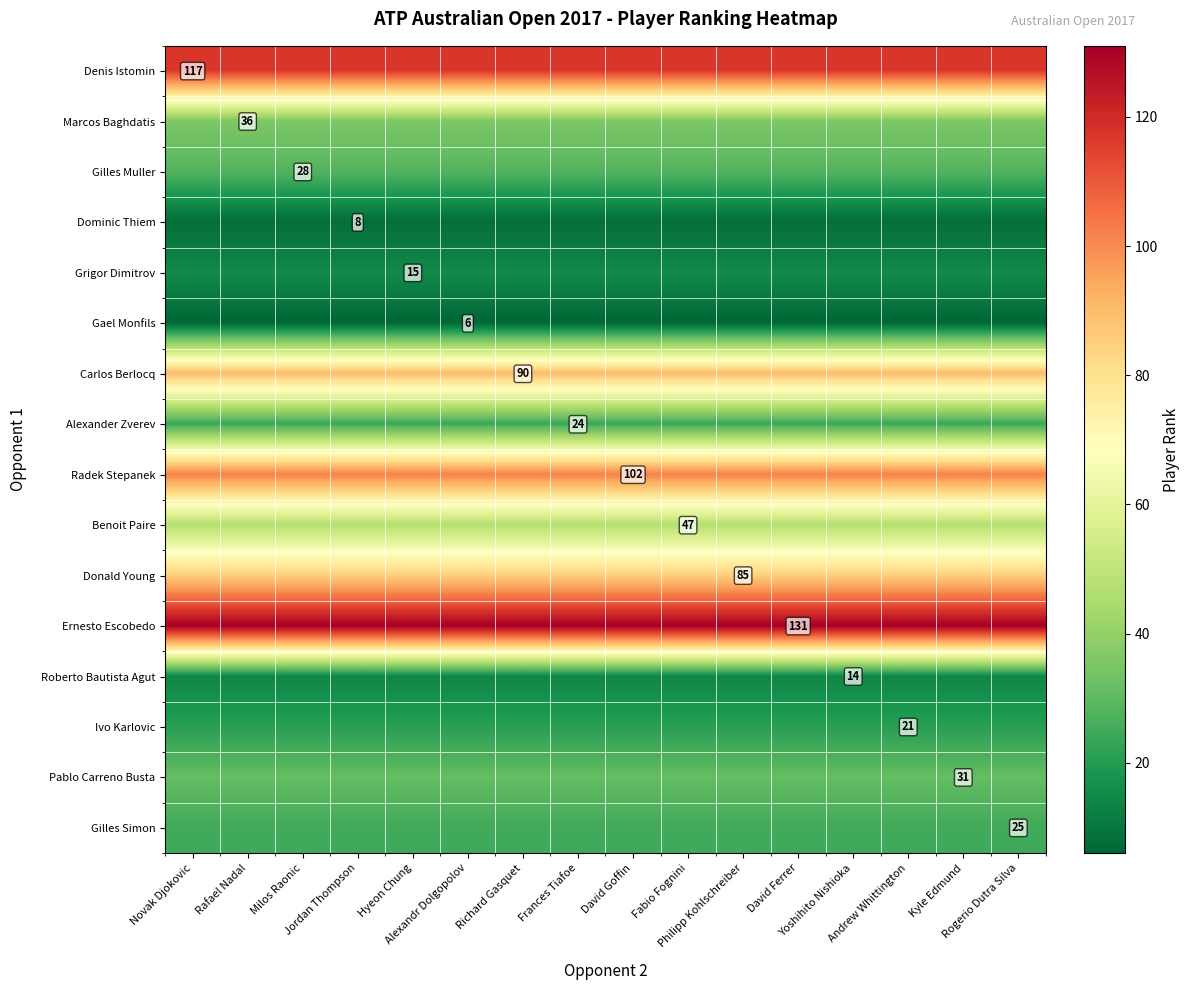

At which category is the sum across all series the highest?

Novak Djokovic